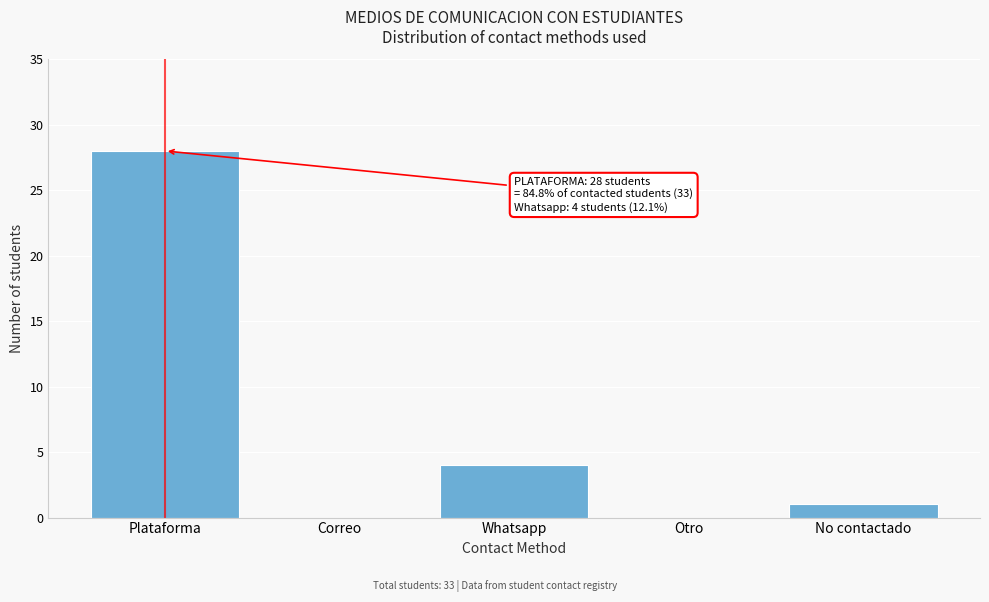

Reading left to right, list all the values displayed in this chart.

Plataforma=28	Correo=0	Whatsapp=4	Otro=0	No contactado=1